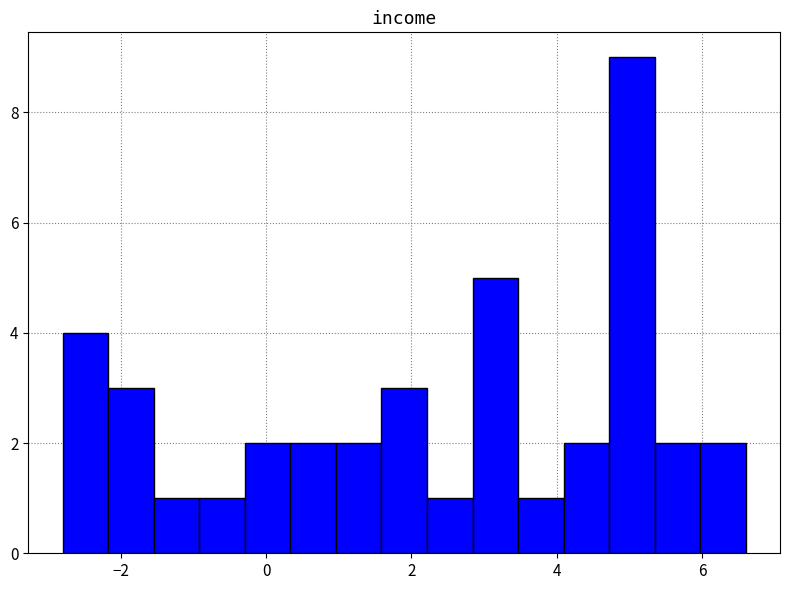

Around what value on the x-axis is the tallest bar? Give the approximate position of its centre, as read against the axis.

5.0